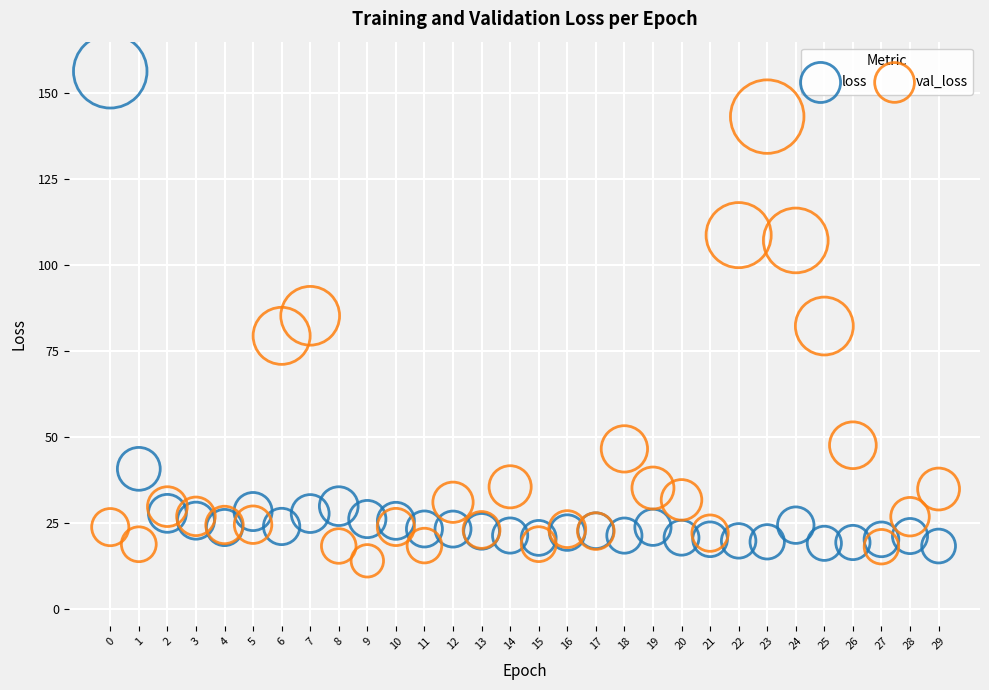

Which series contains the lowest Y value?

val_loss